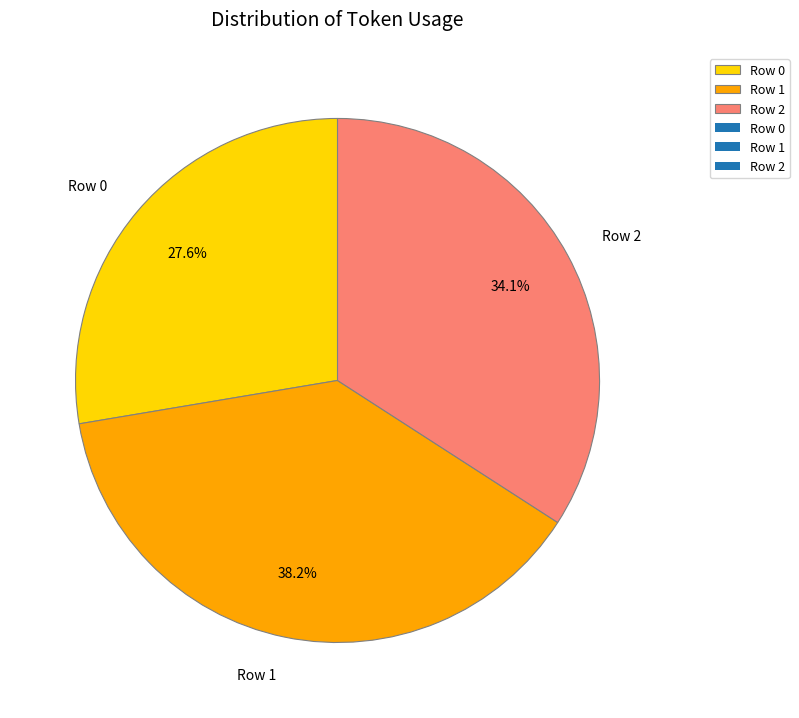

Is there any slice that represents more than half of the pie?

No